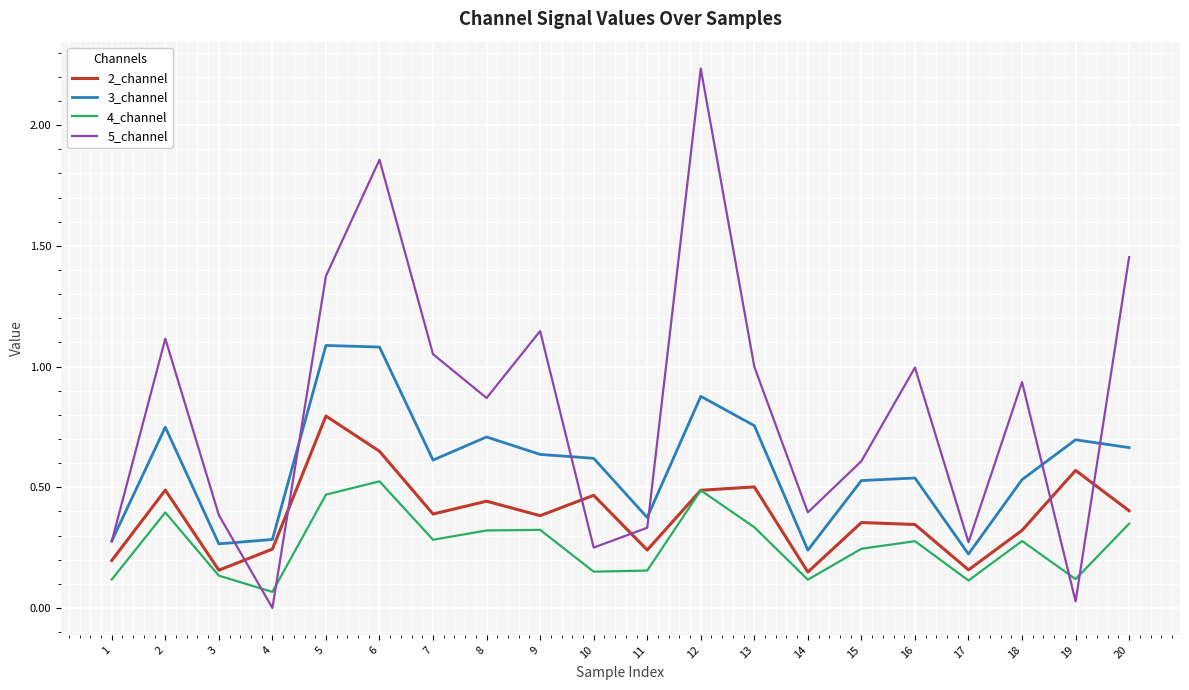

Which label corresponds to the largest value in the chart?

12